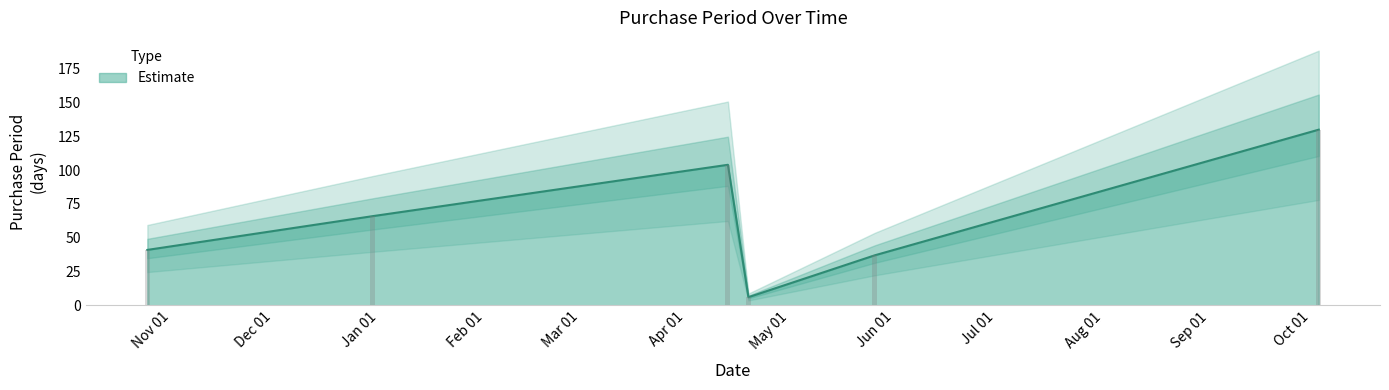

What is the difference between the values at 2017-04-19 and 2017-10-09?

26